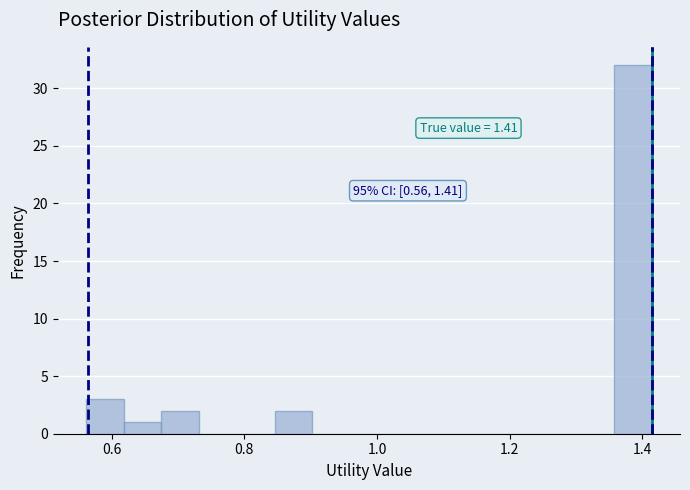

Around what value on the x-axis is the tallest bar? Give the approximate position of its centre, as read against the axis.

1.38